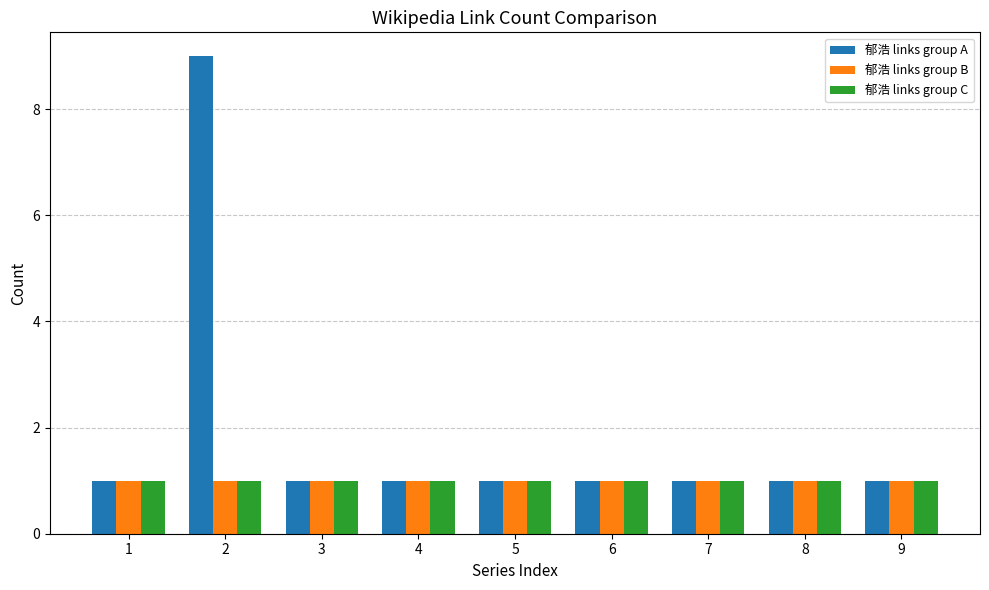

What is the total value across all series at 8?

3